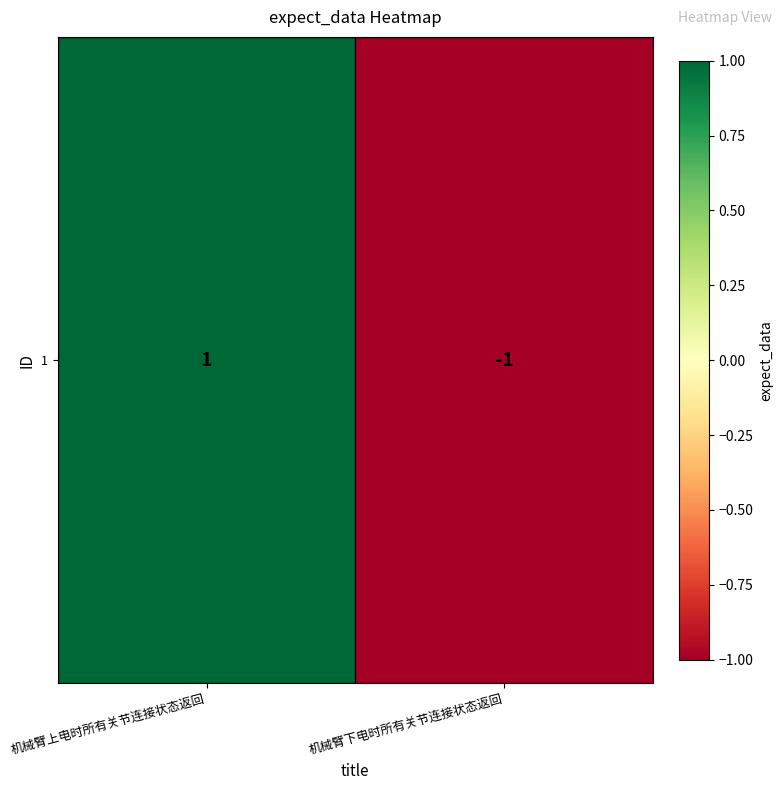

How many distinct data groups are displayed?

1